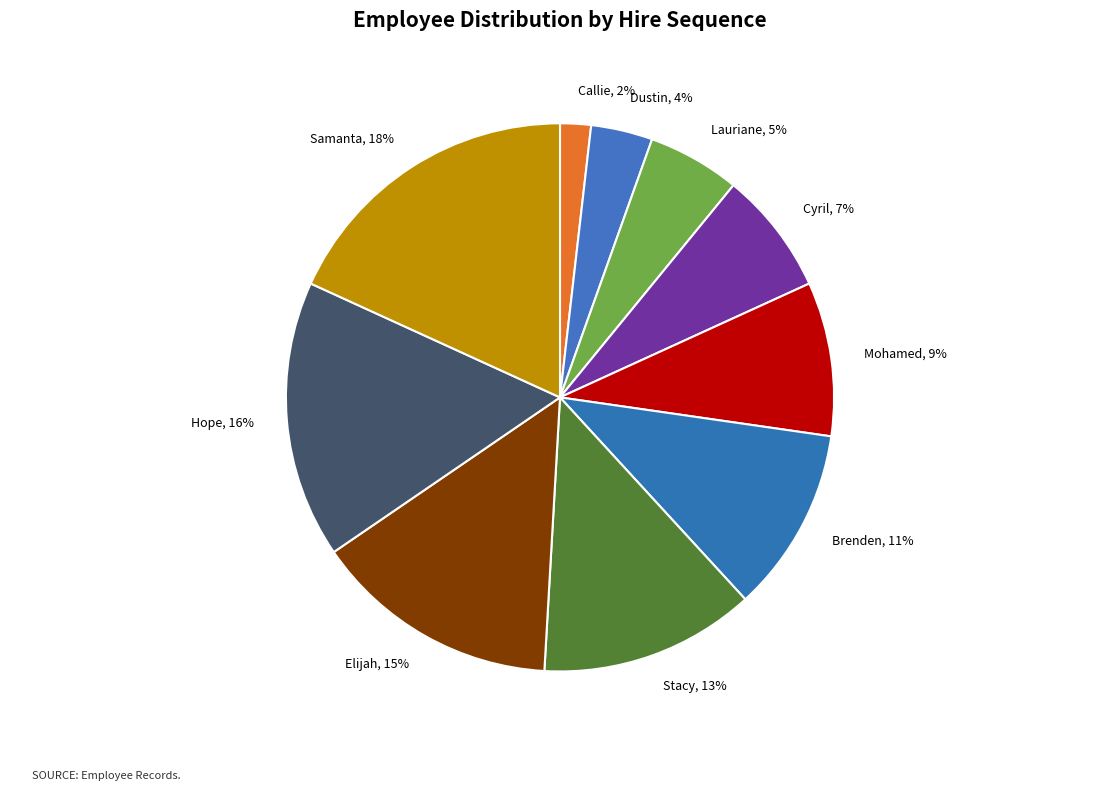

Count the number of slices in the pie.

10